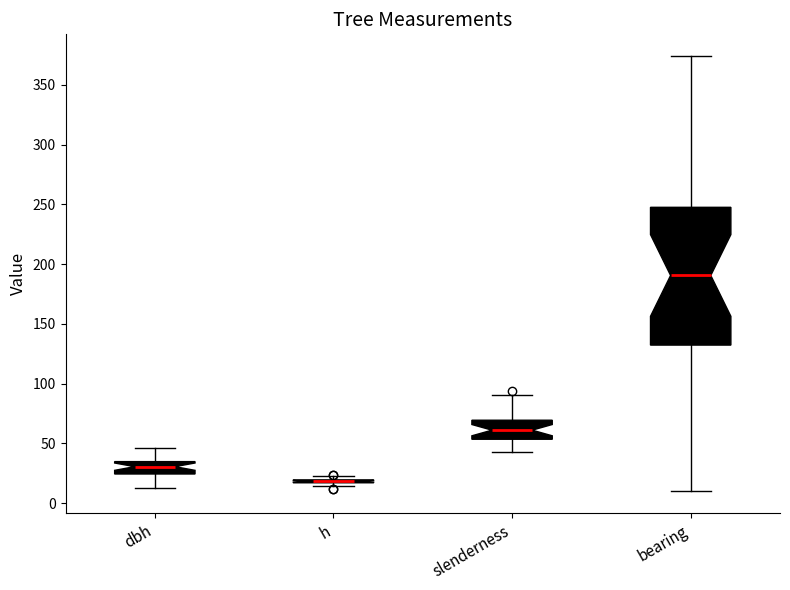

Comparing the boxes themselves (not the whiskers), which one is the tallest?

bearing